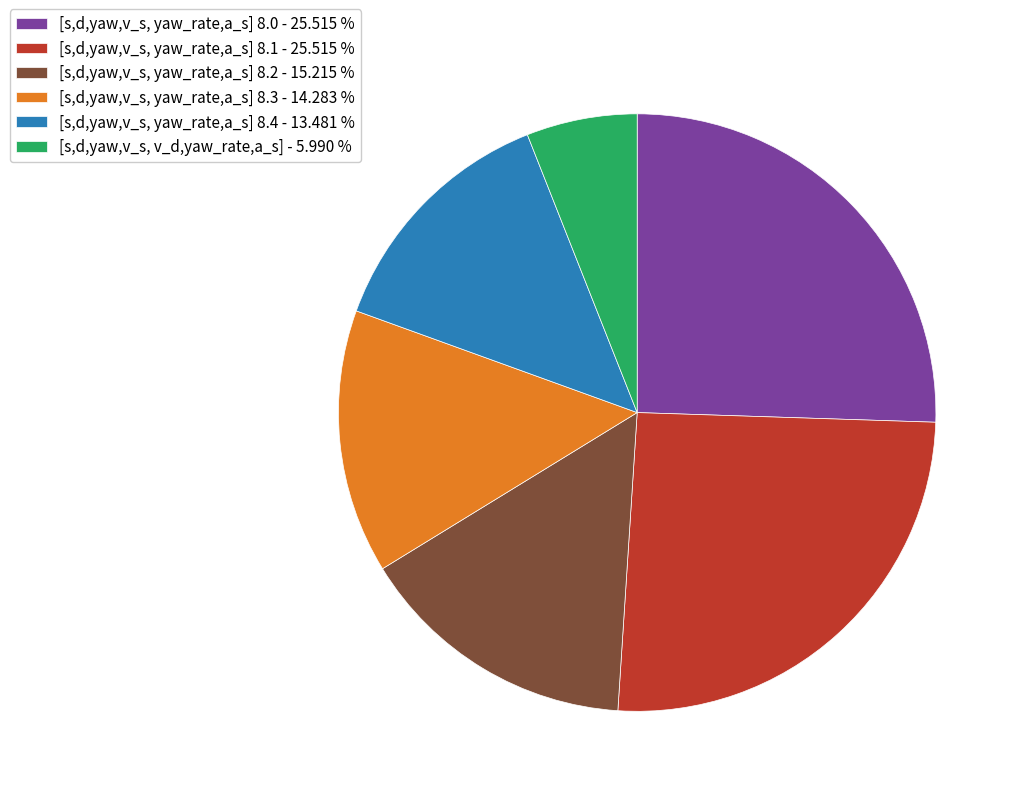

What is the smallest slice in the pie chart?

[s,d,yaw,v_s, v_d,yaw_rate,a_s] - 5.990 %